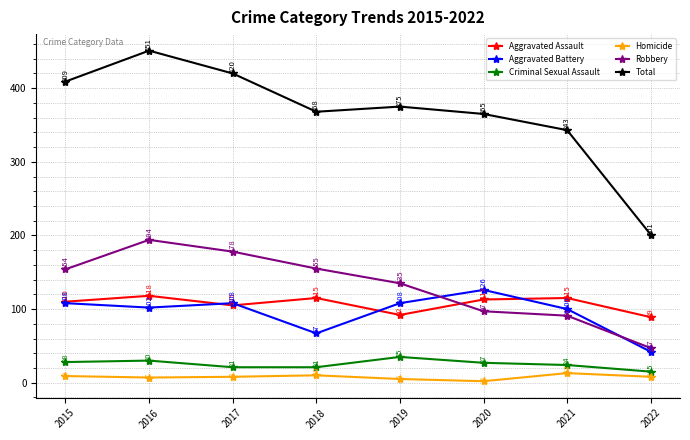

What is the value of the Aggravated Assault point at the 7th from the left?

115